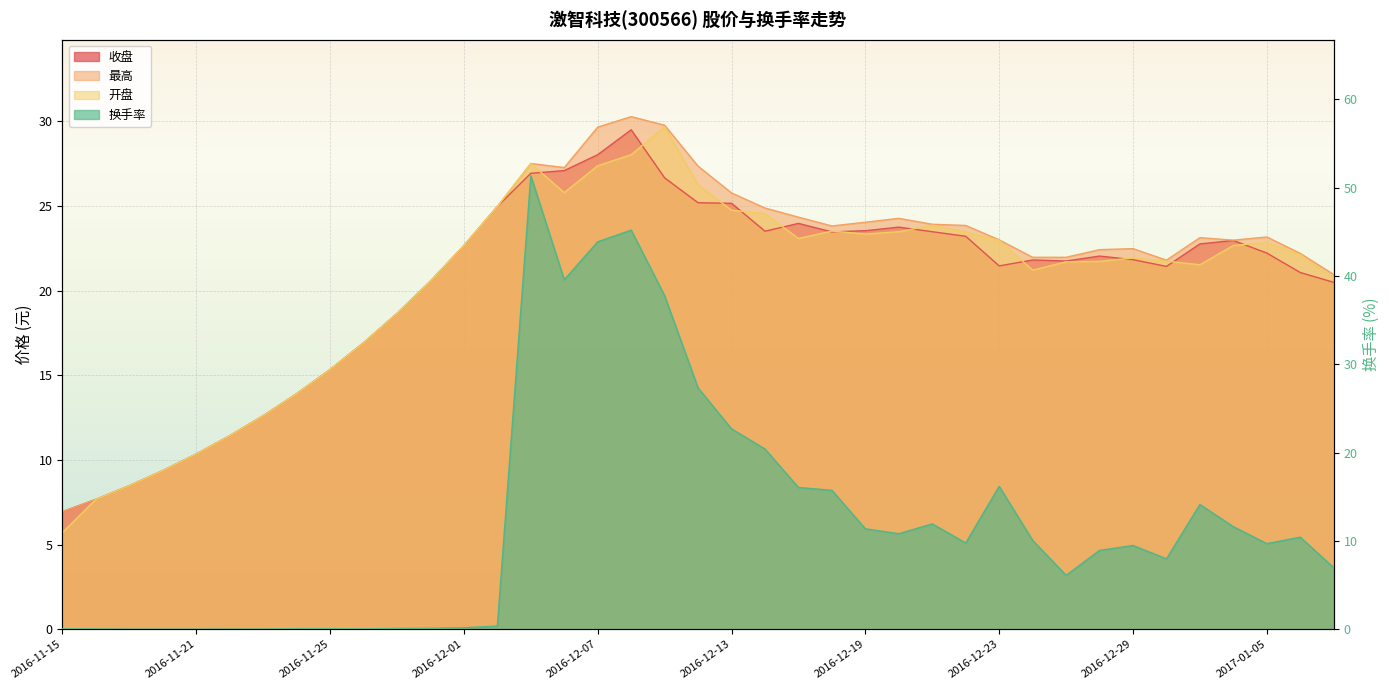

The 换手率 series shows 0.1 at 2016-11-30. True or false?

True